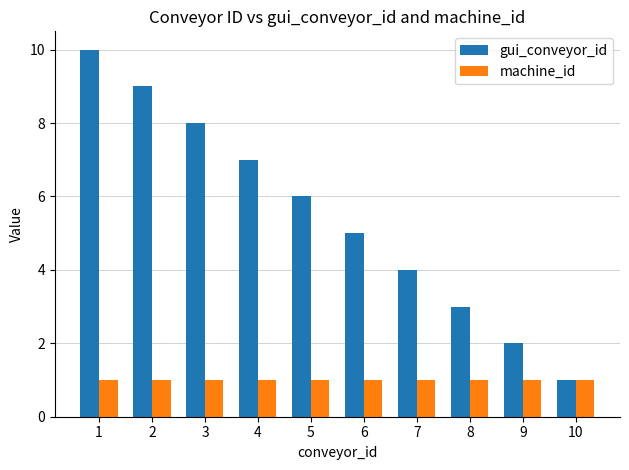

What are all the series names shown in the legend?

gui_conveyor_id, machine_id